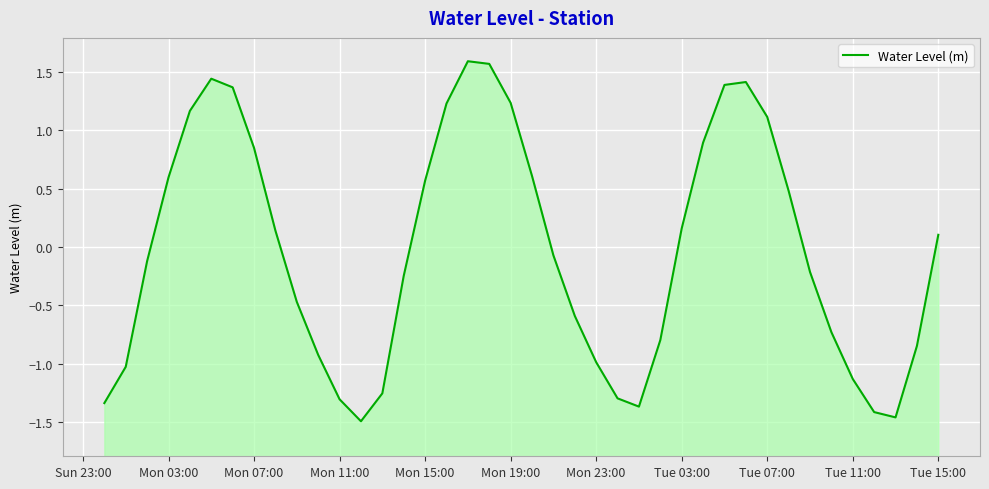

Count the number of data series in this chart.

1